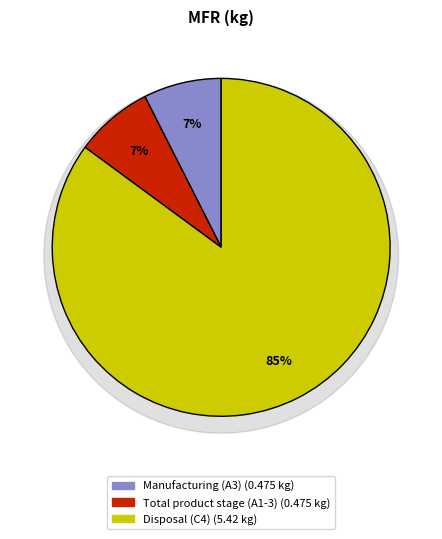

What percentage is the Total product stage (A1-3) slice, to the nearest percent?

7%